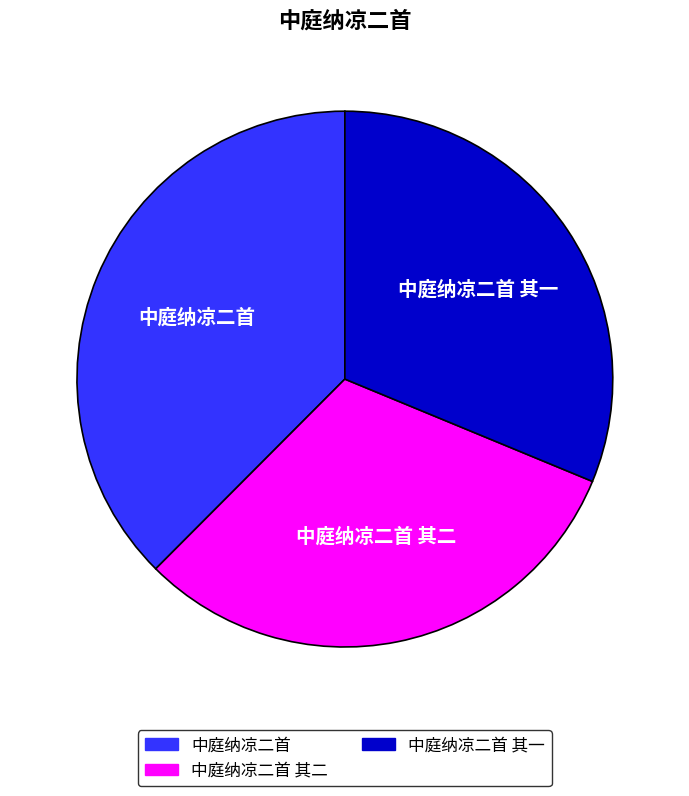

Does 中庭纳凉二首 account for over 50% of the chart?

No